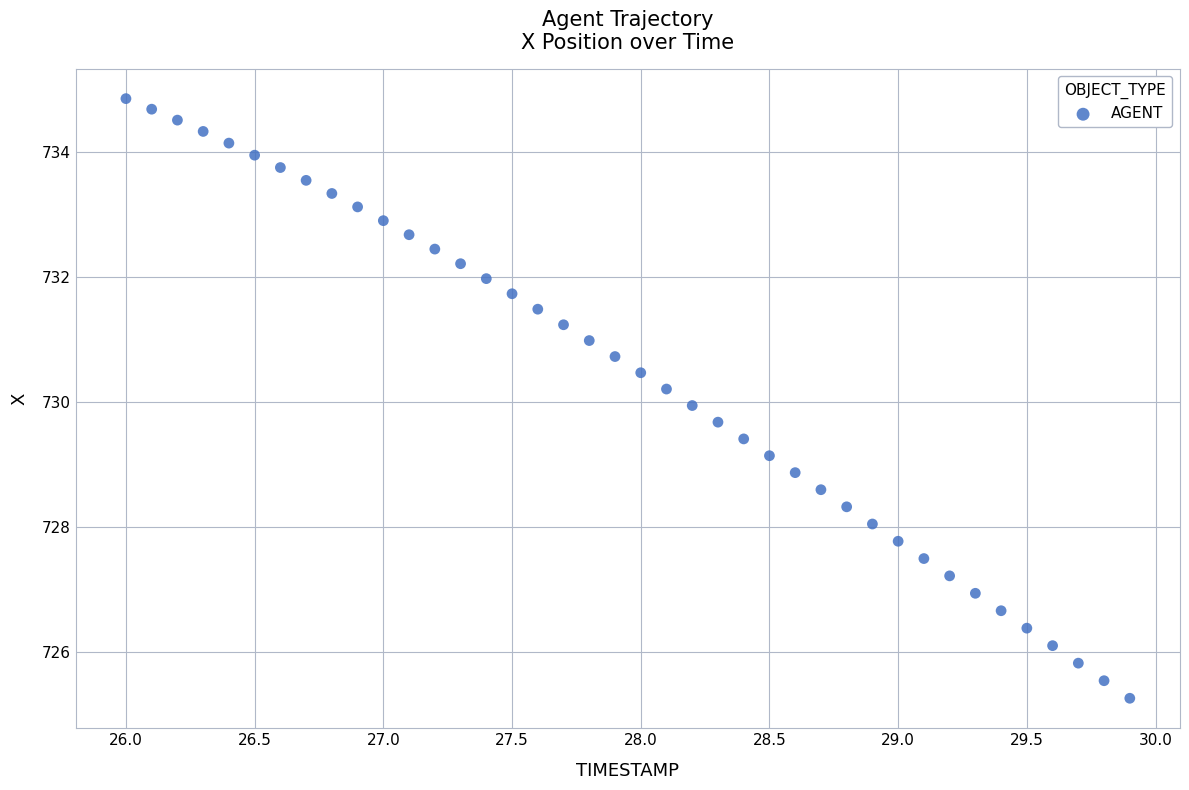

What is the range of X values (max minus min)?

3.9